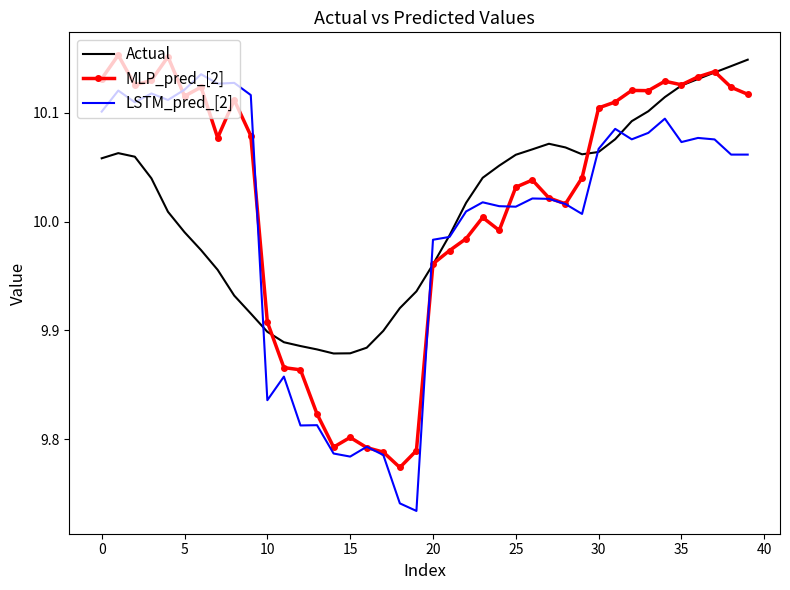

Which series has the largest range (max minus min)?

LSTM_pred_[2]